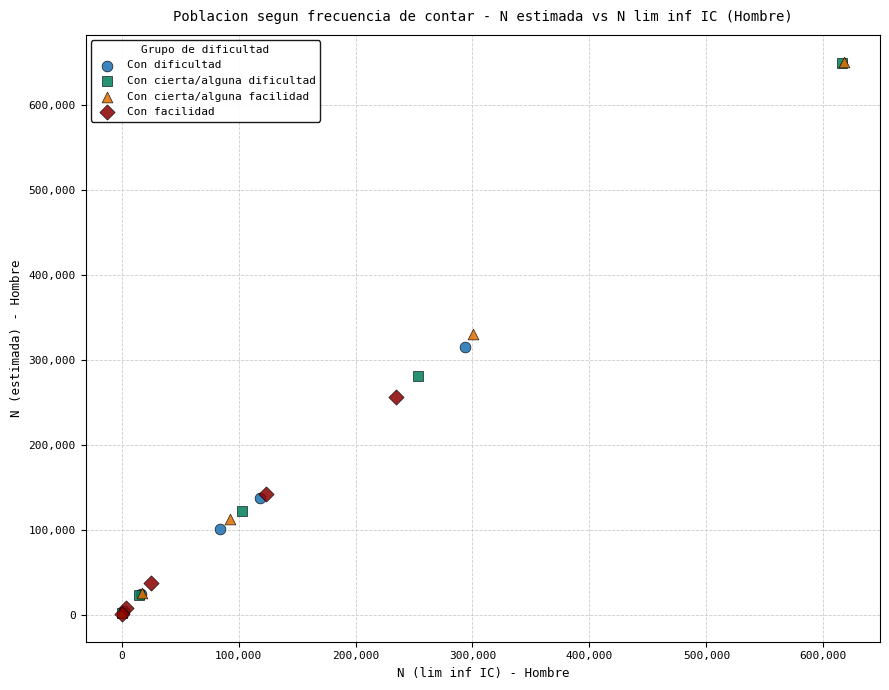

Which series has the widest spread of Y values?

Con cierta/alguna dificultad